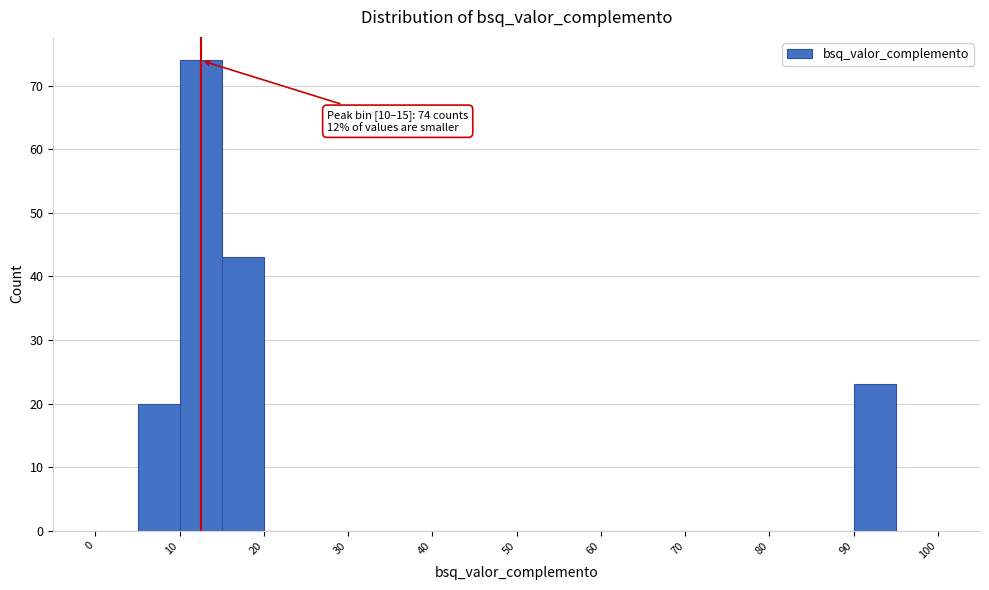

Which range on the x-axis has the tallest bar?

10 to 15